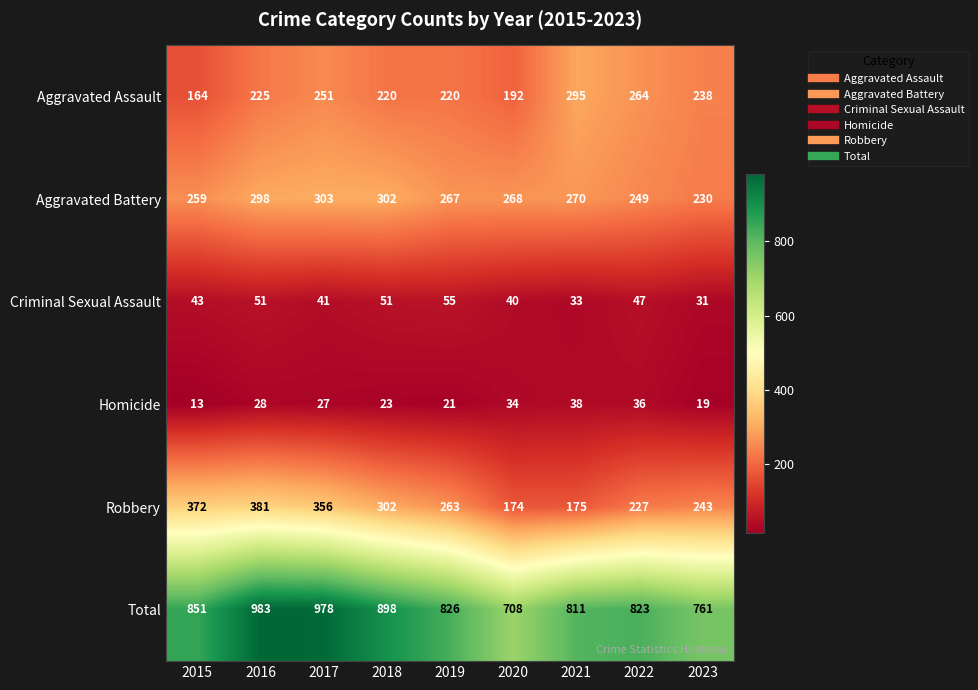

Rank the series at 2016 from lowest to highest value.

Homicide, Criminal Sexual Assault, Aggravated Assault, Aggravated Battery, Robbery, Total